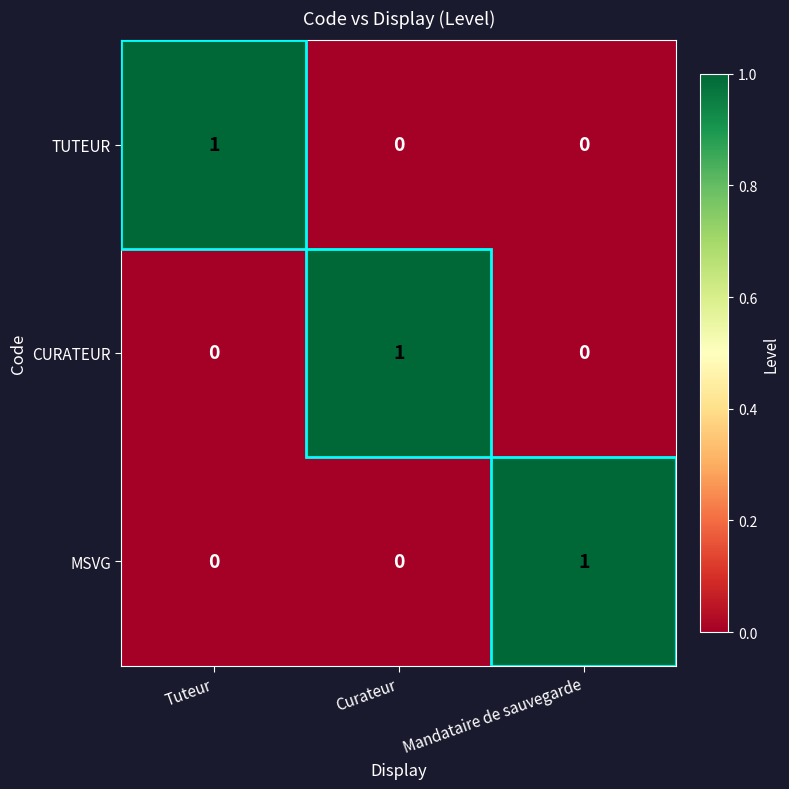

The value of MSVG at Curateur is 0. True or false?

True